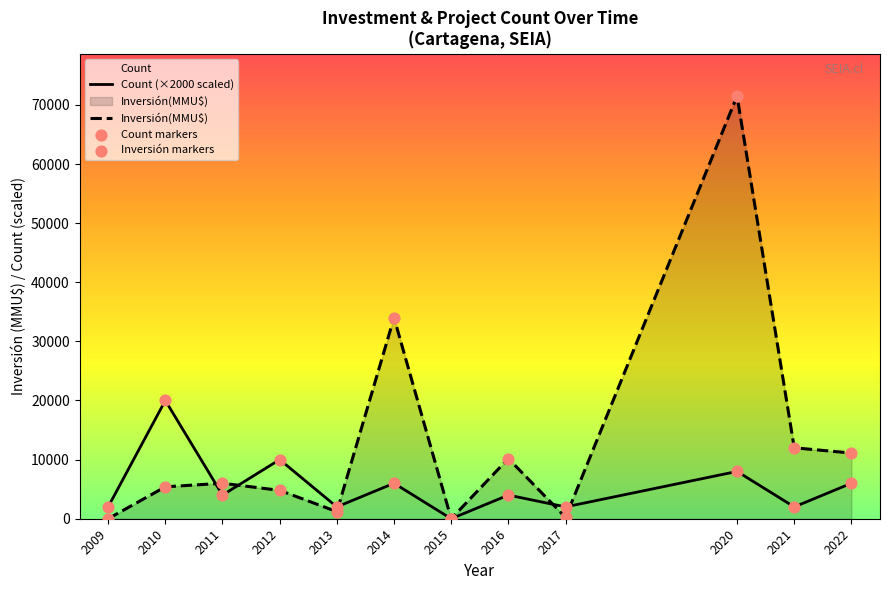

At how many categories does at least one series exceed 29878?

2